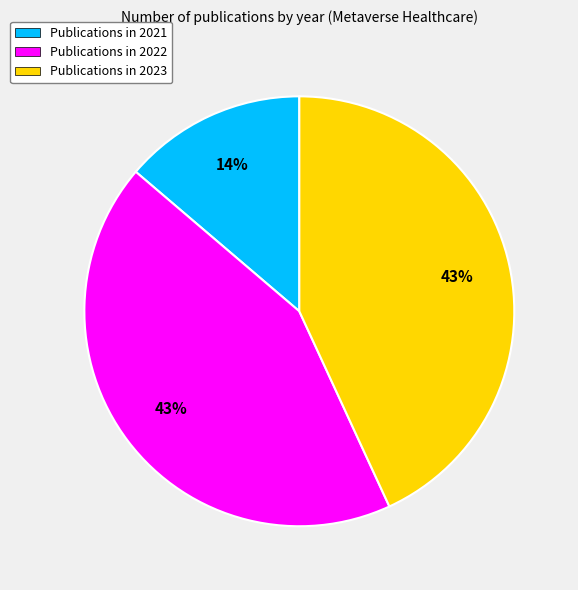

True or false: Publications in 2022 accounts for 43% of the total.

True